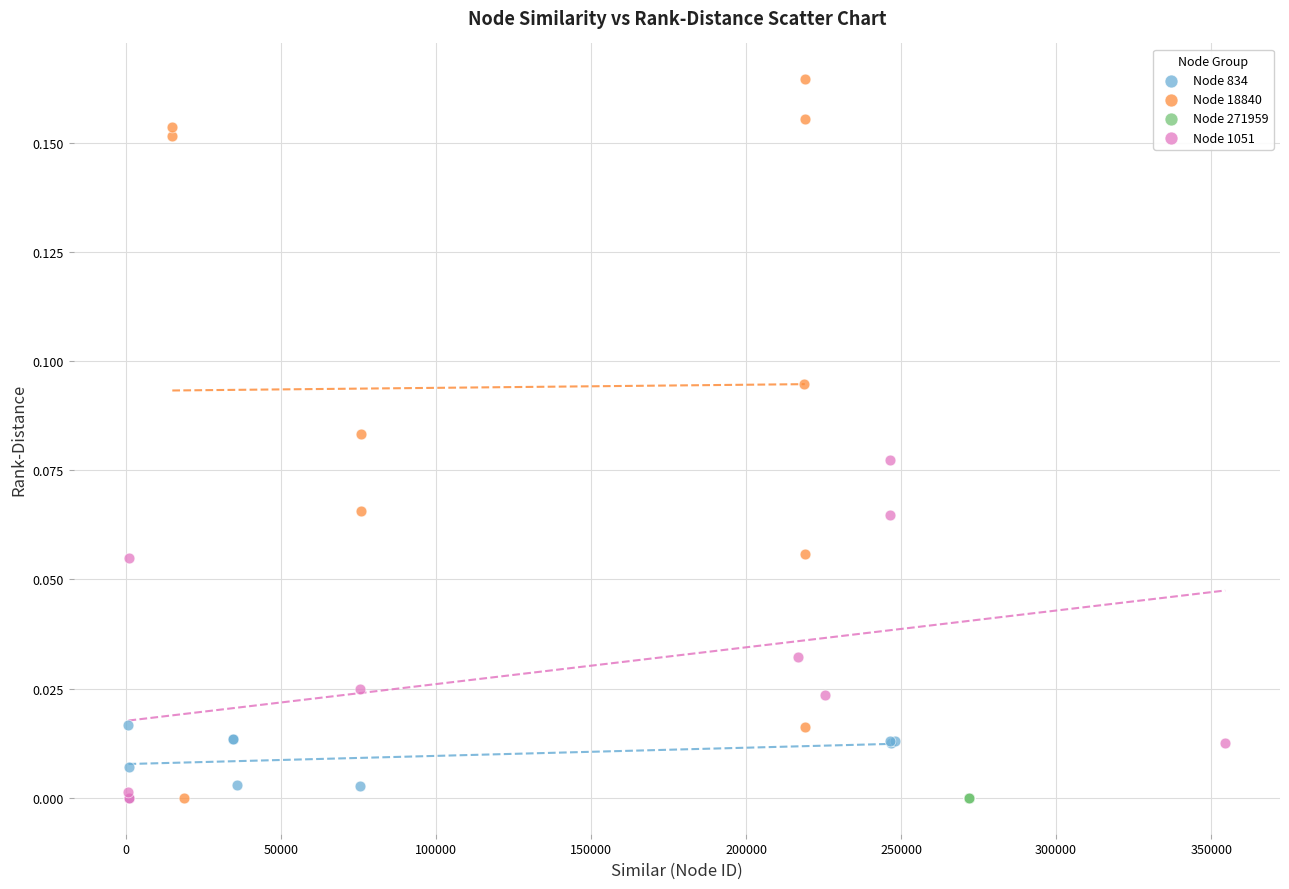

Which series reaches the maximum Y coordinate?

Node 18840